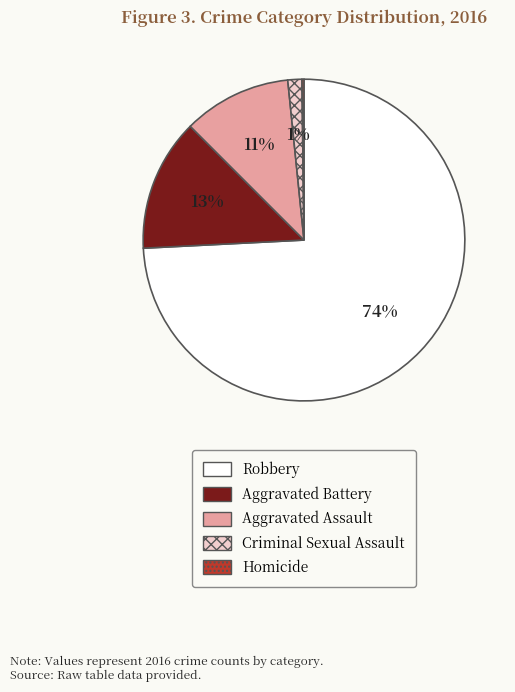

What is the largest slice in the pie chart?

Robbery